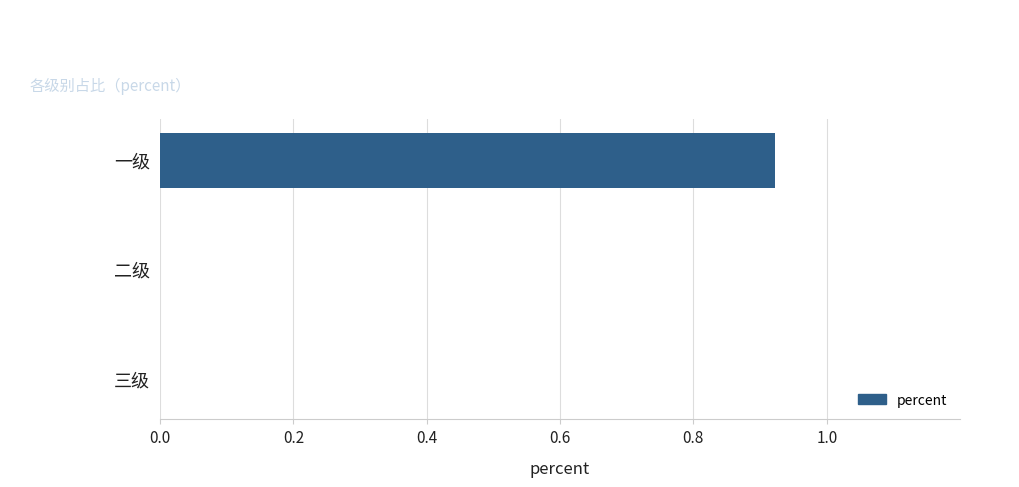

At which category does the chart reach its peak across all series?

一级